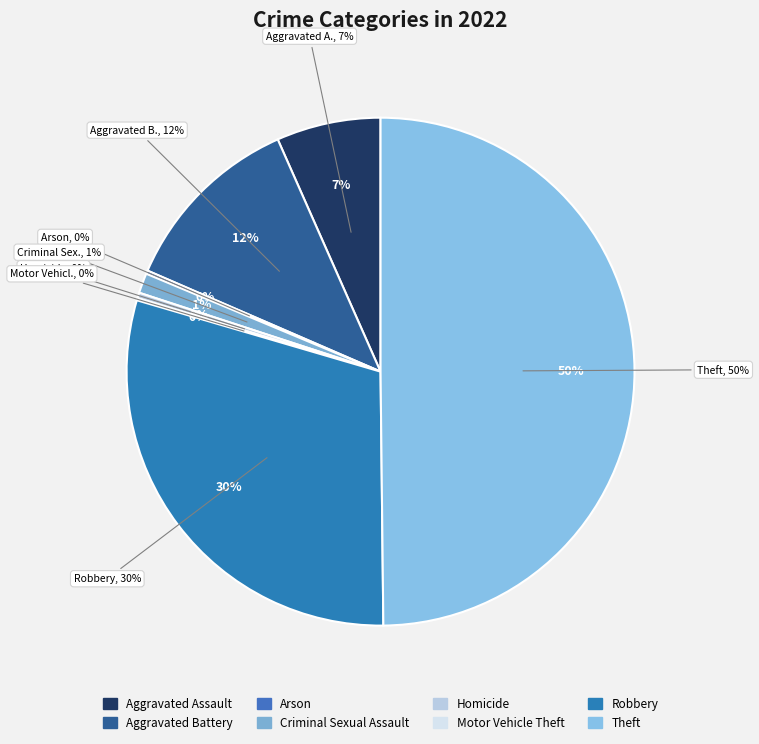

To the nearest percent, what is the average slice percentage?

12%